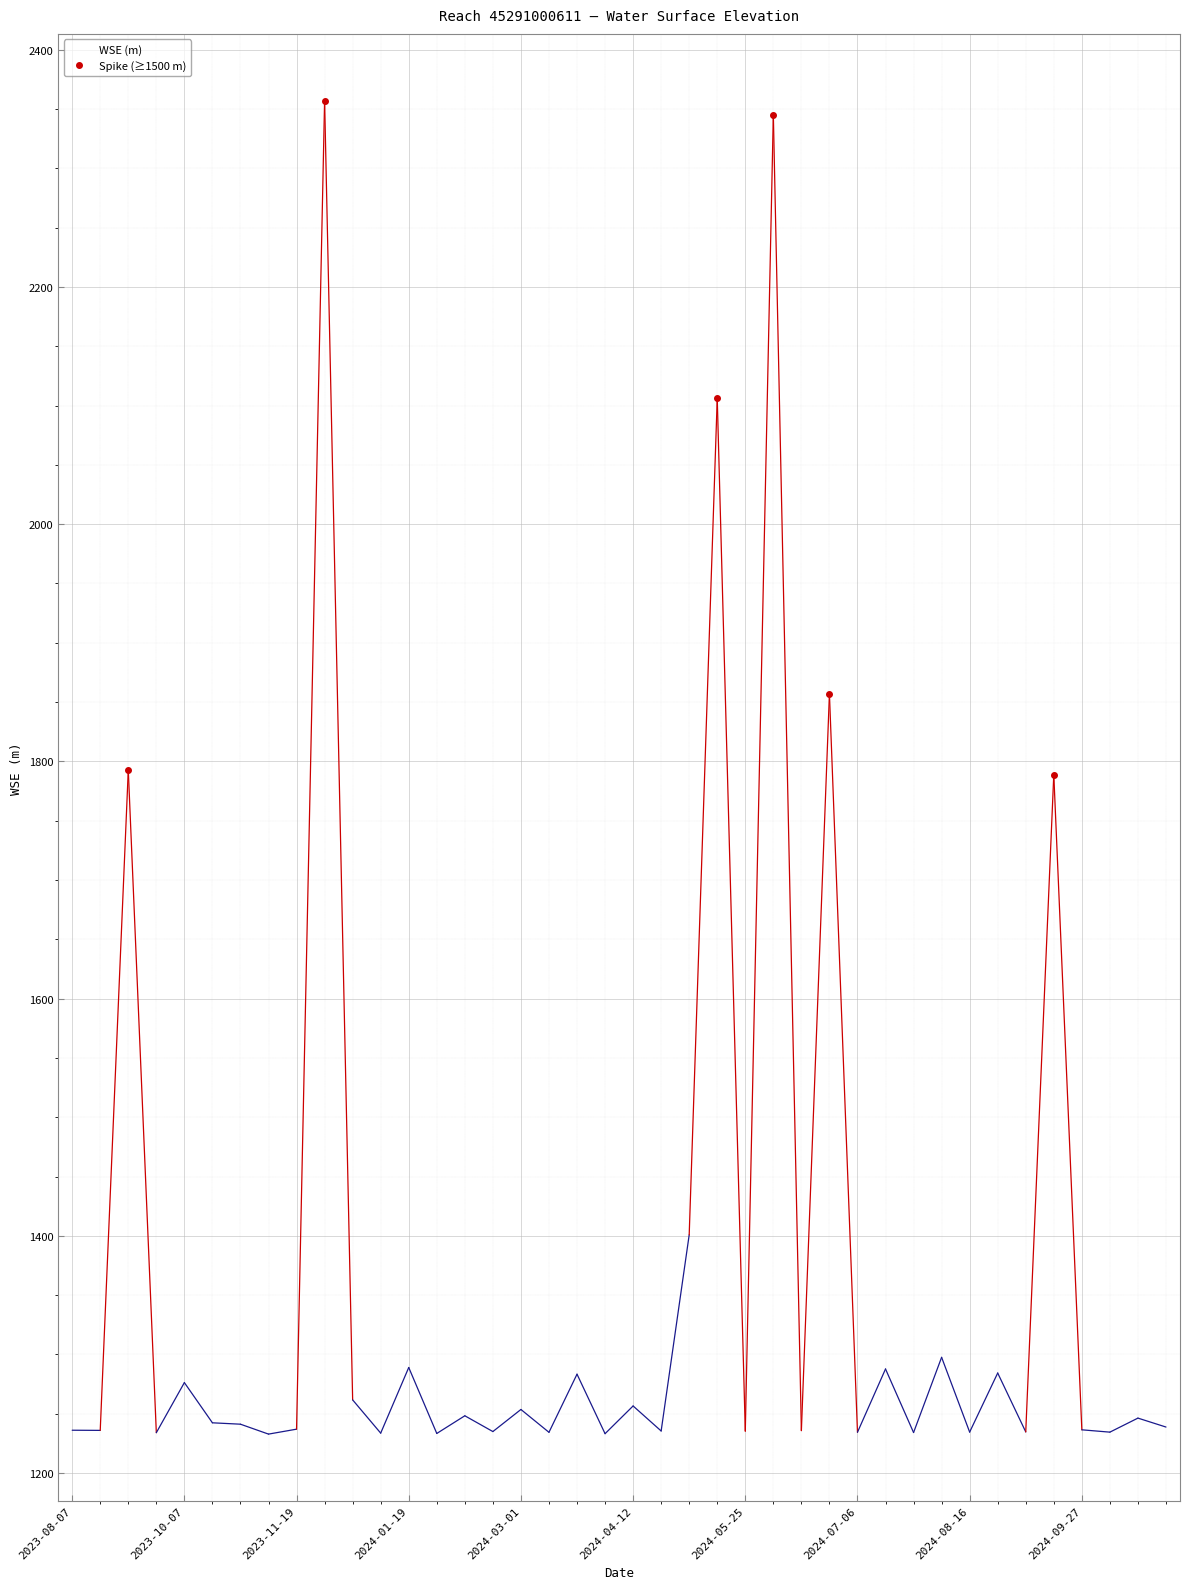

What is the change in value from 2024-03-01 to 2024-11-27?

-7.3